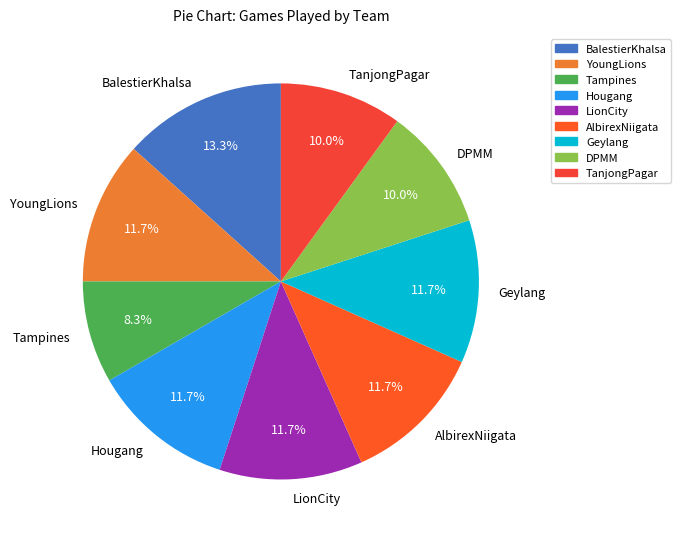

What percentage is the Geylang slice, to the nearest percent?

12%